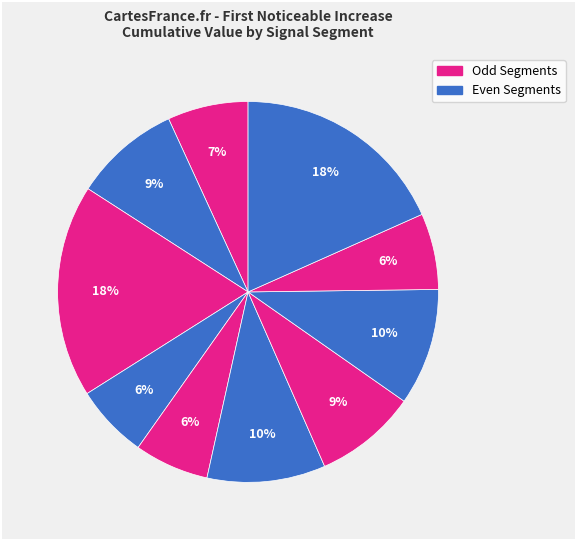

How many slices are in this pie chart?

10